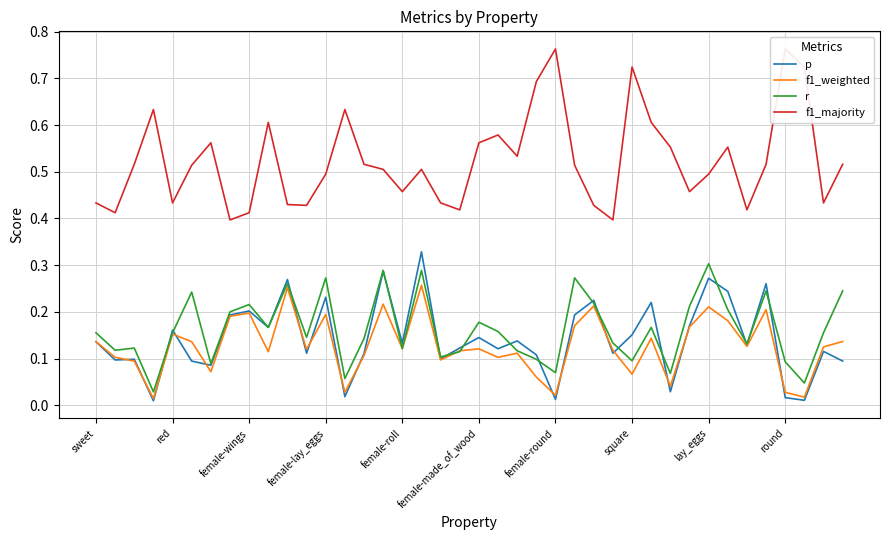

Count the r values in the range 0 to 1.

40